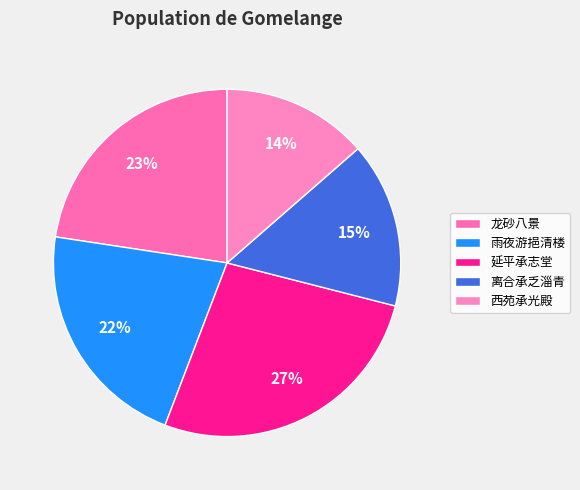

Which slice is the smallest?

西苑承光殿